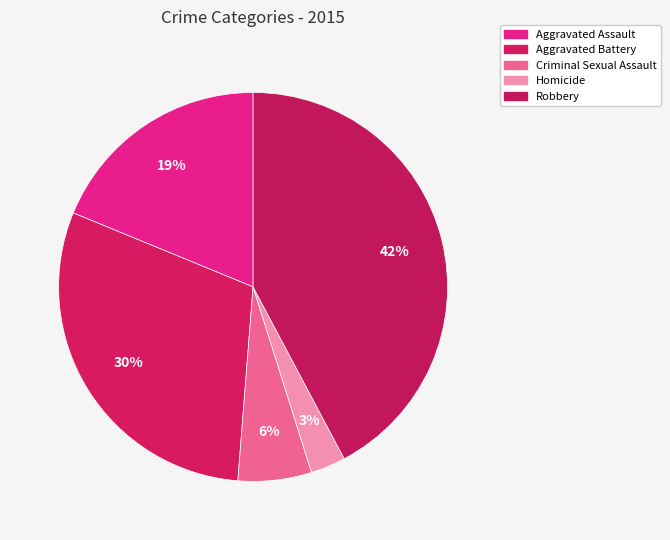

Is Robbery the majority of the pie?

No